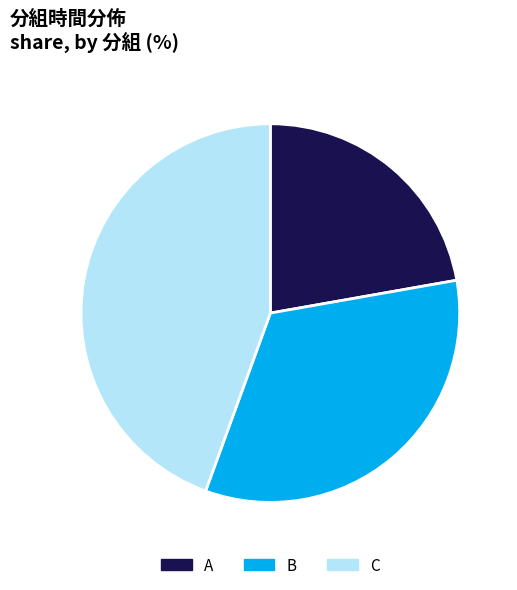

What is the ratio of the value at C to the value at A?

2.0